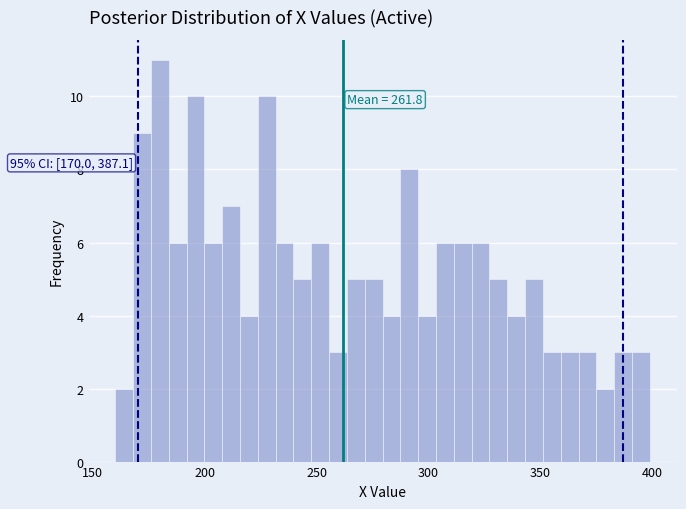

Around what value on the x-axis is the tallest bar? Give the approximate position of its centre, as read against the axis.

180